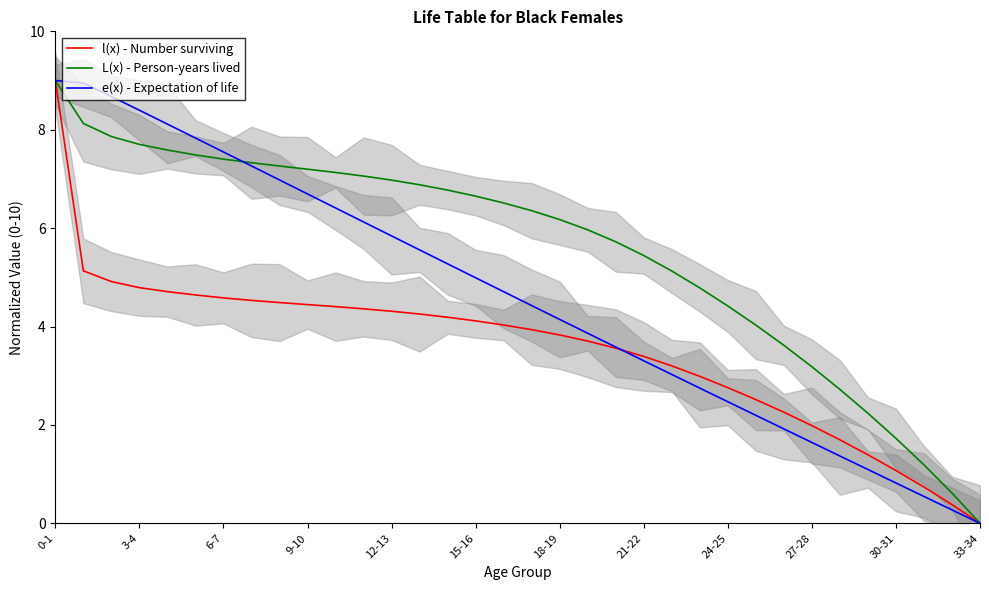

Does the chart display data point markers on the line(s)?

No